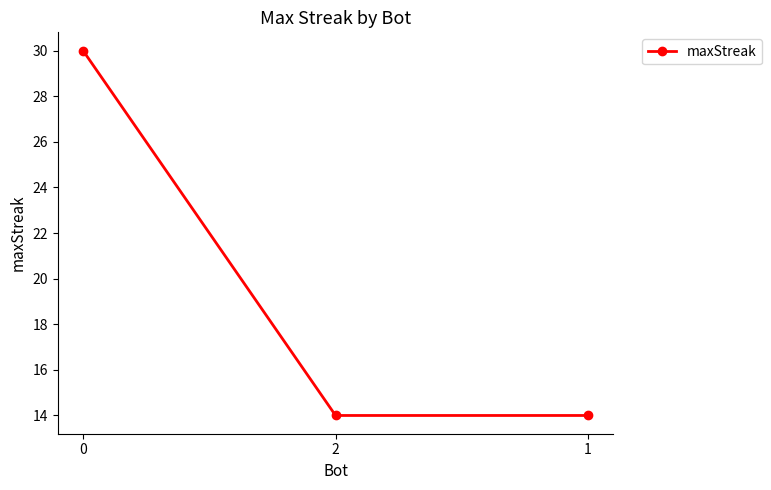

What is the difference between the maximum and minimum values?

16